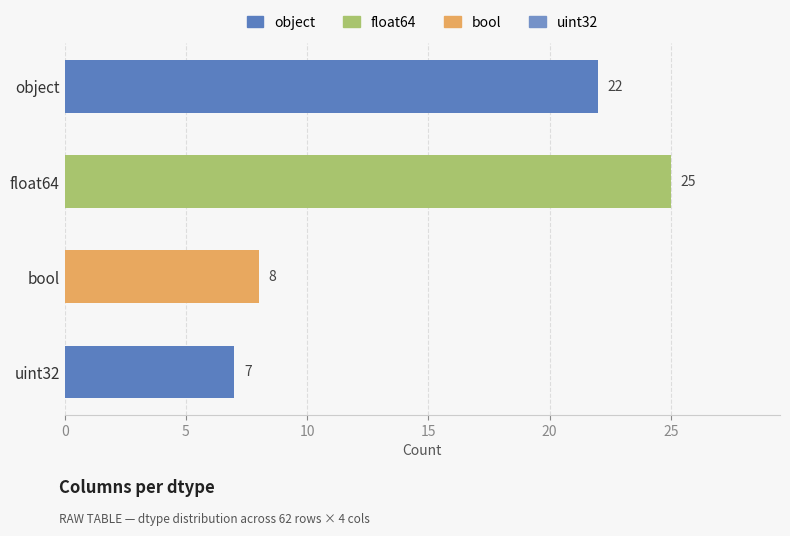

Reading left to right, extract all data points from this chart.

22	25	8	7